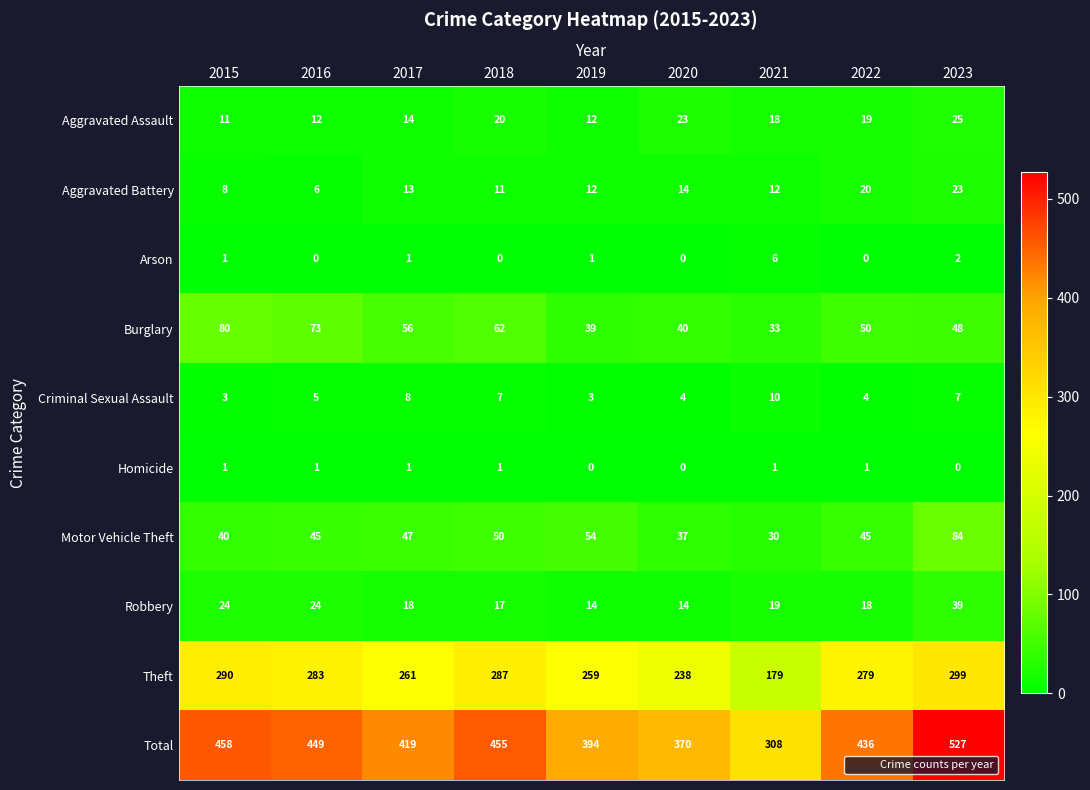

What is the sum of all Motor Vehicle Theft values?

432